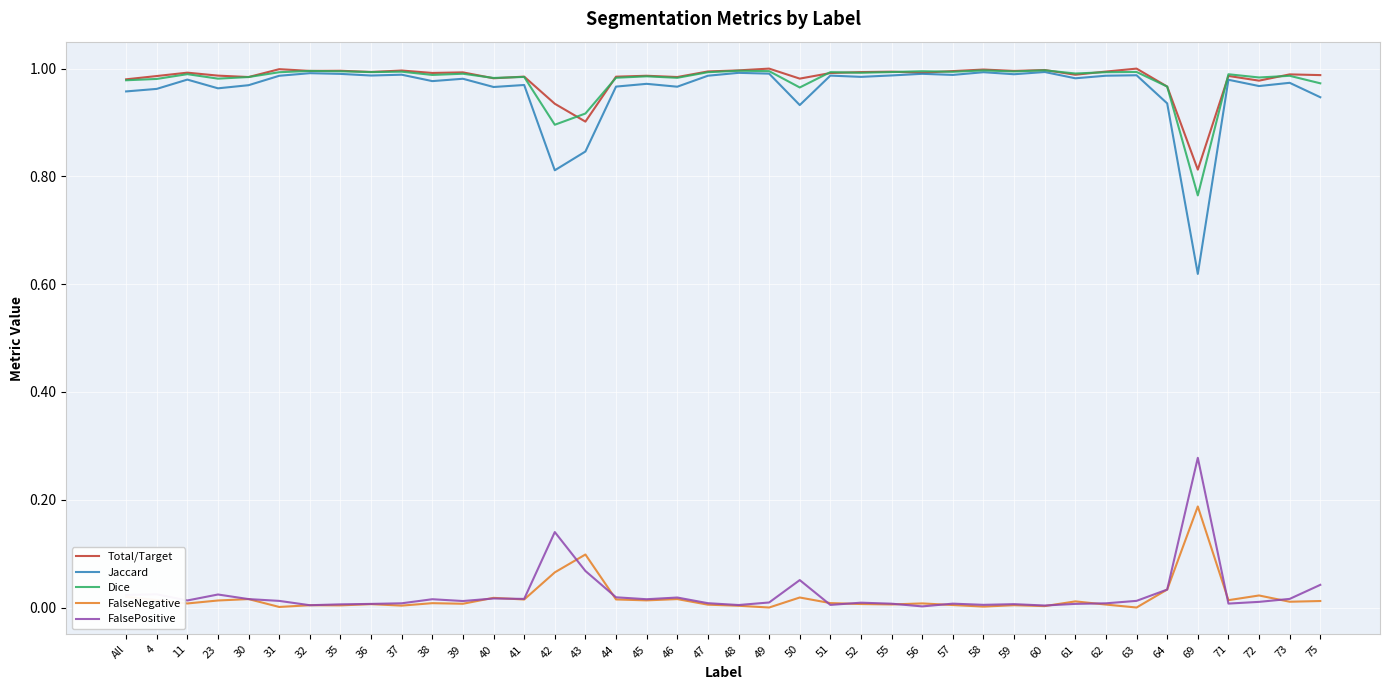

Which series has the largest range (max minus min)?

Jaccard